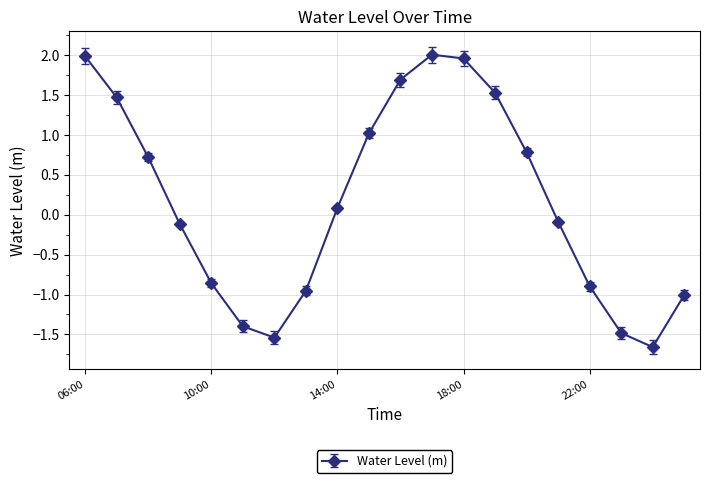

Is this an area chart (filled region under the line)?

No